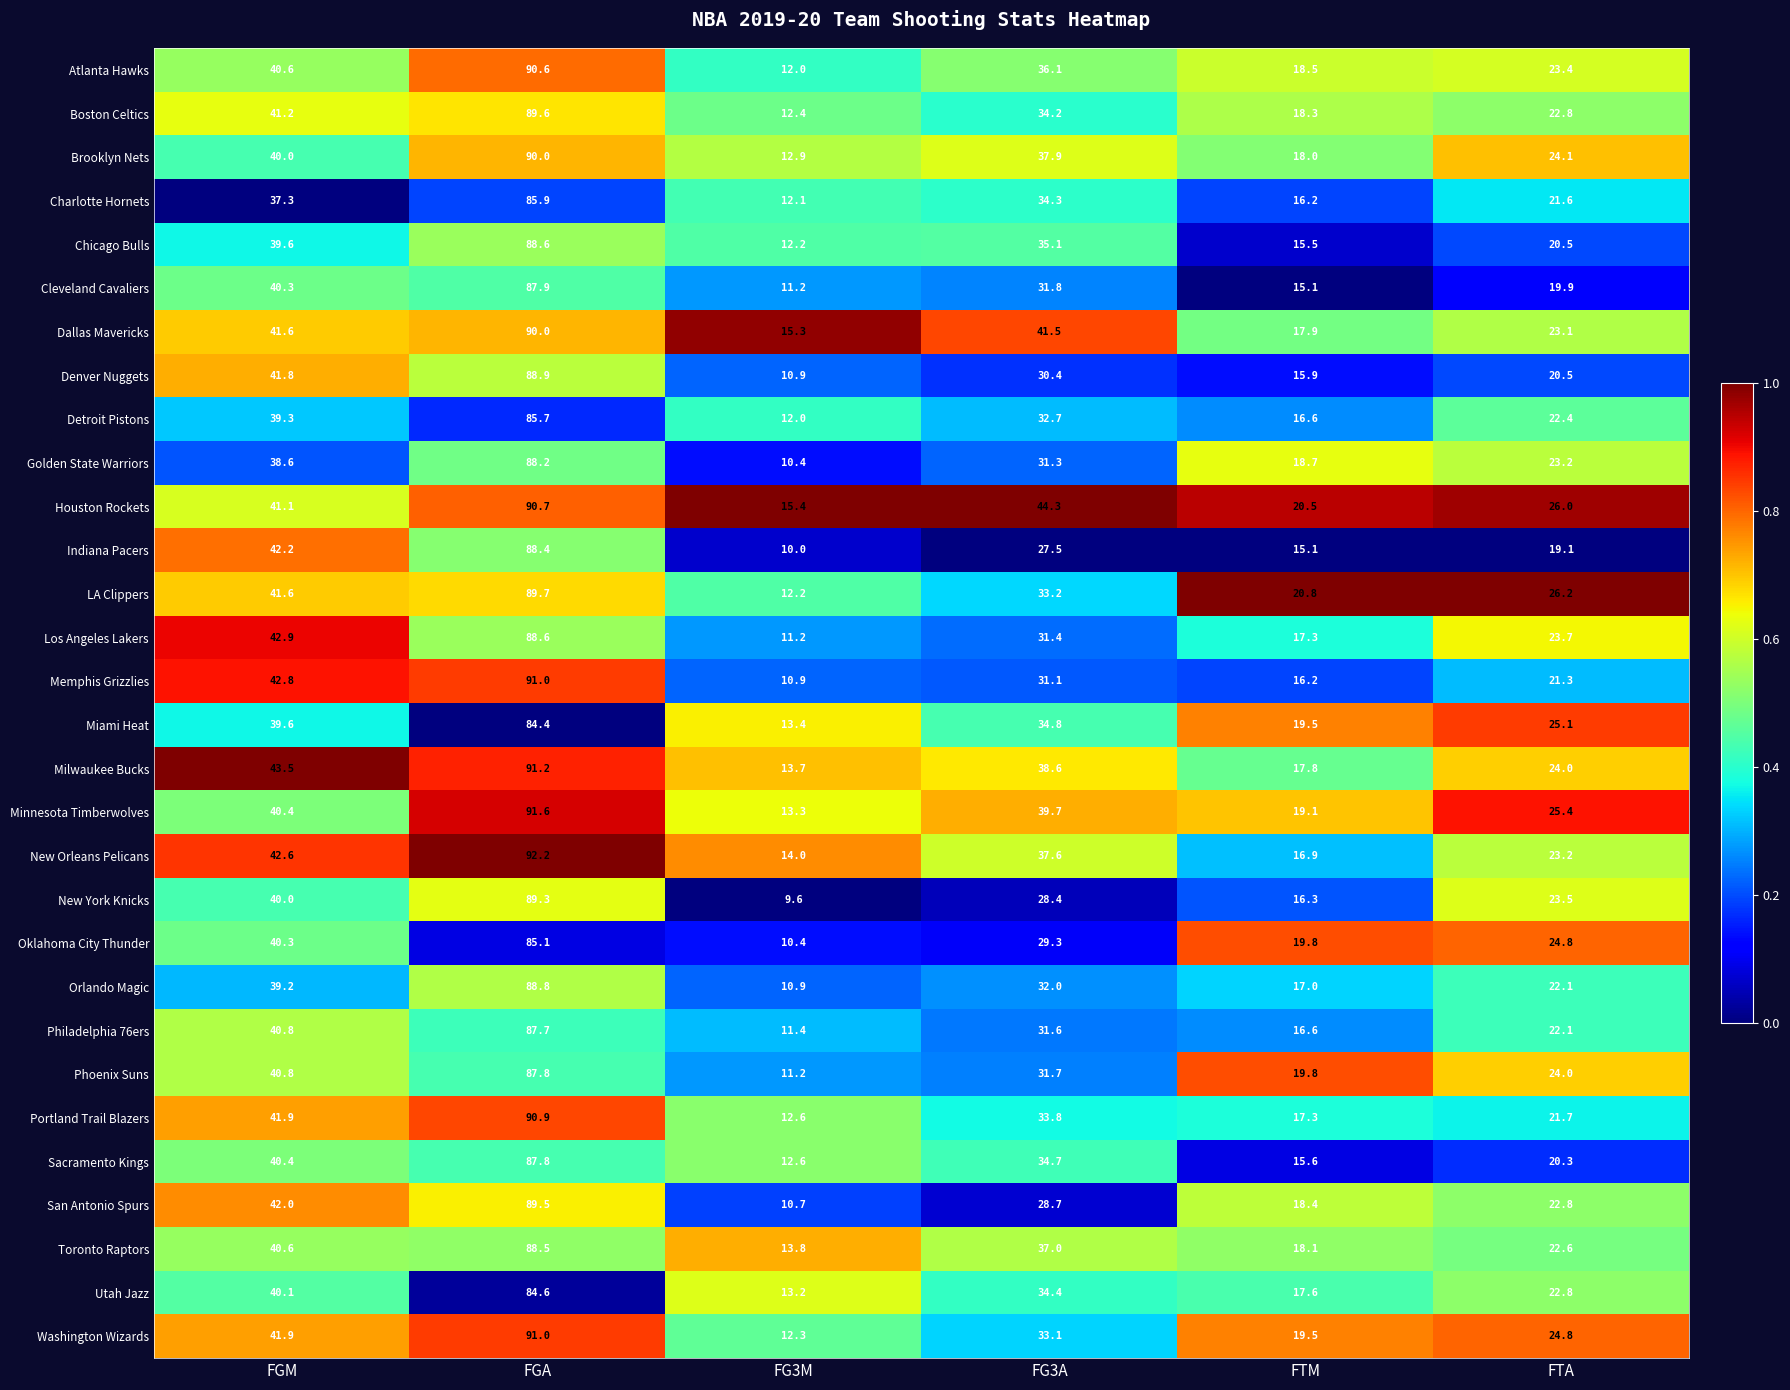

Which category has the lowest value across all series?

FG3M